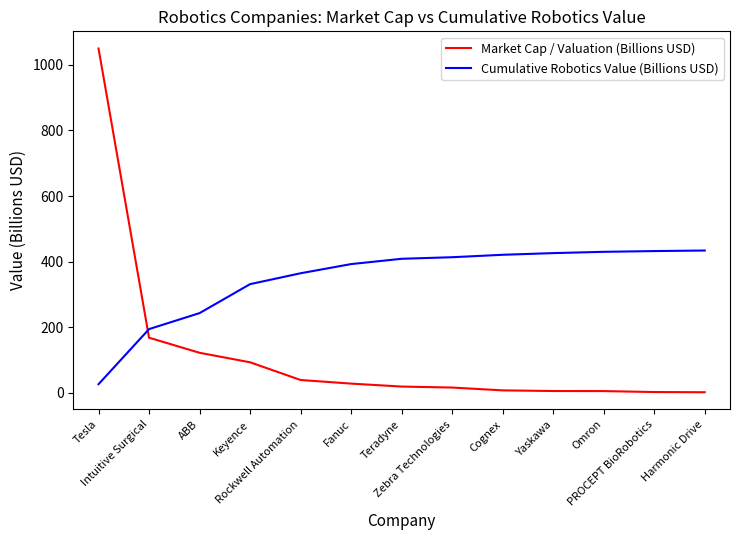

Which series has the widest spread of values?

Market Cap / Valuation (Billions USD)